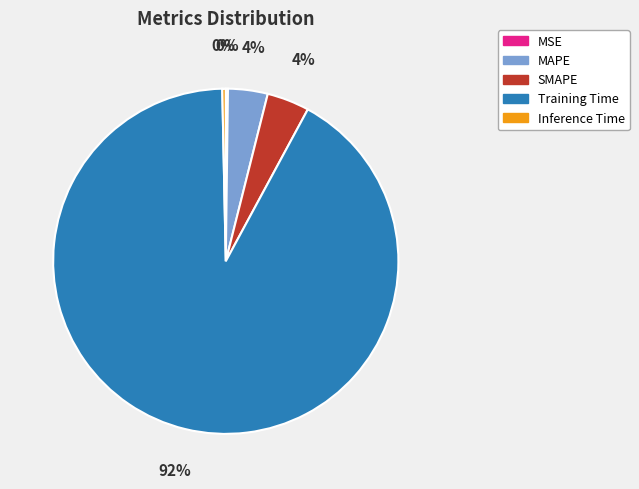

Which has a higher value, Training Time or Inference Time?

Training Time